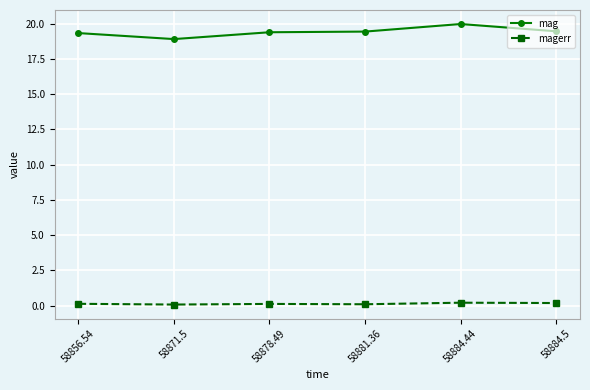

True or false: magerr has a value of 0.2 at 58884.5.

True